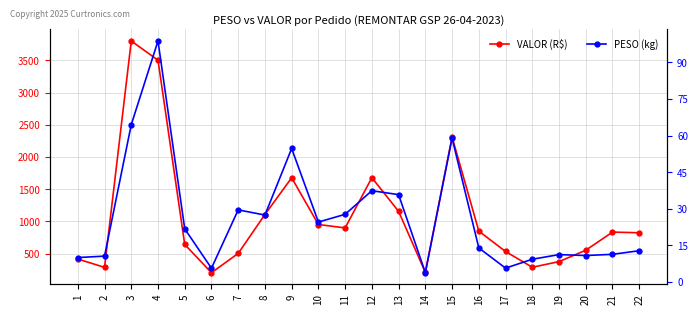

Where does the VALOR (R$) series first go above 834?

3